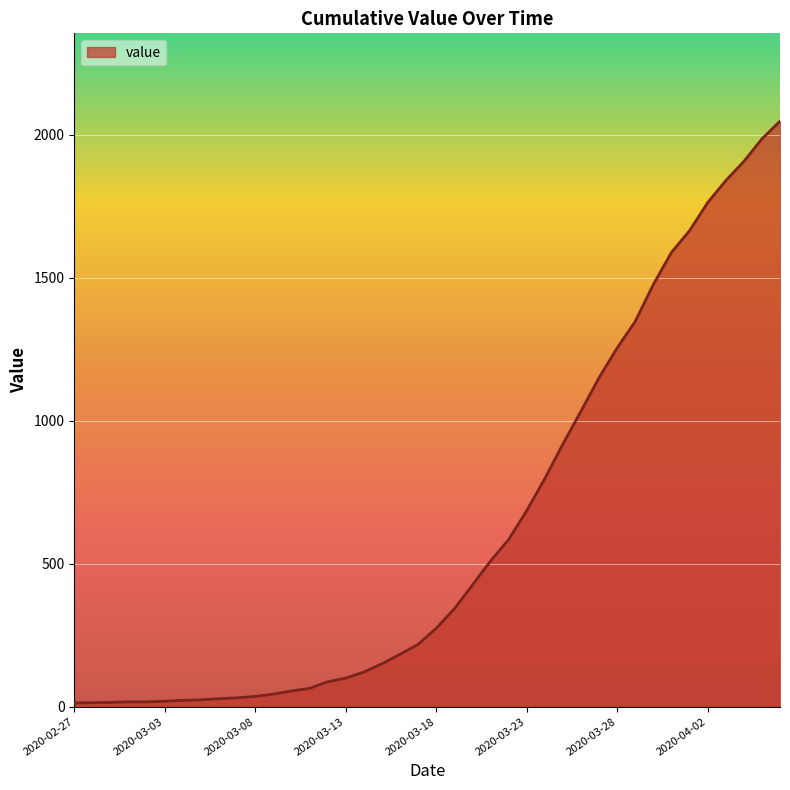

What is the difference between the maximum and minimum values?

2034